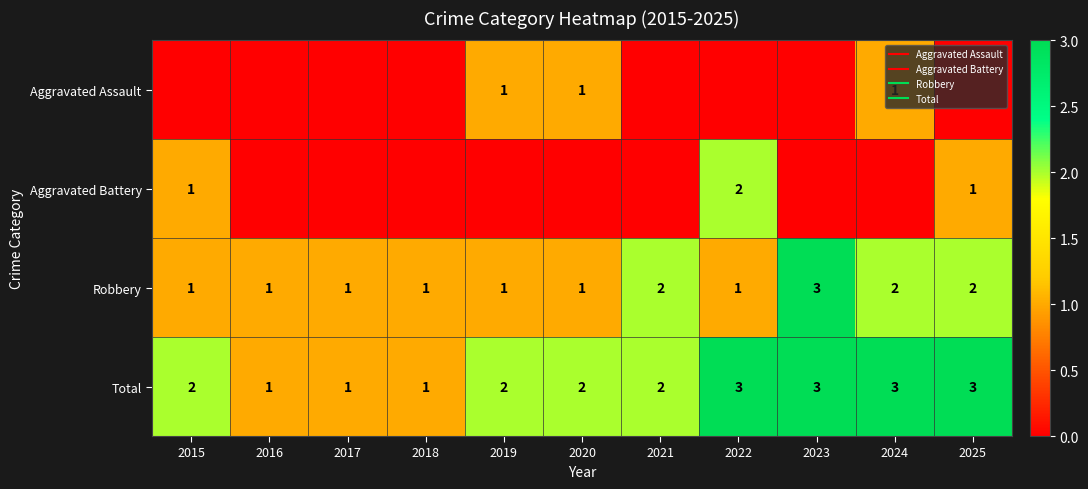

Which series has the largest range (max minus min)?

Aggravated Battery